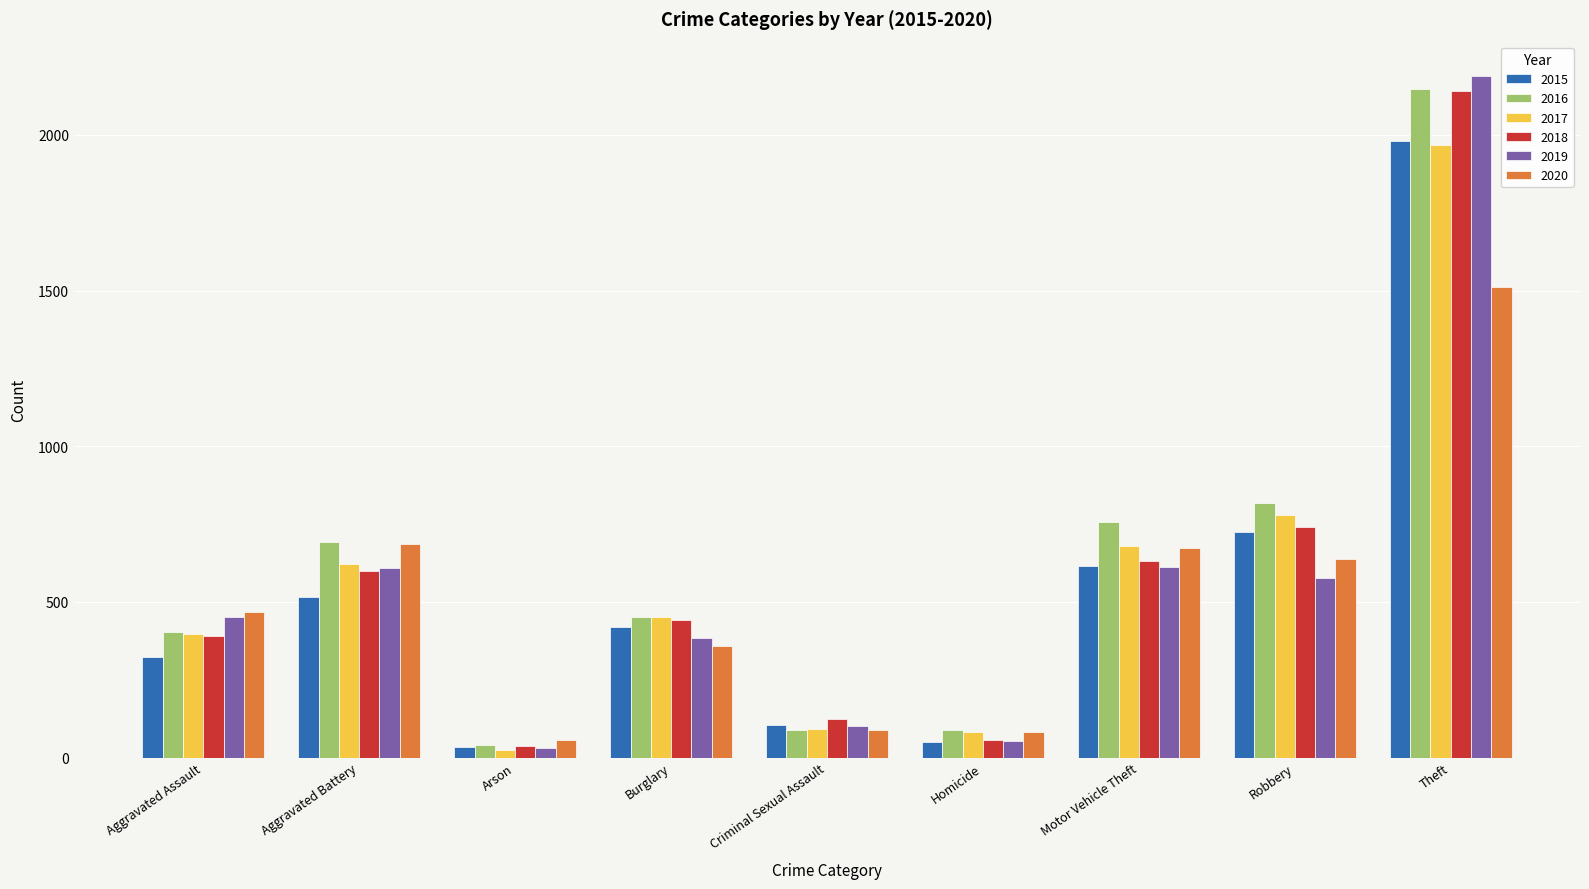

What is the maximum value for 2019?

2190